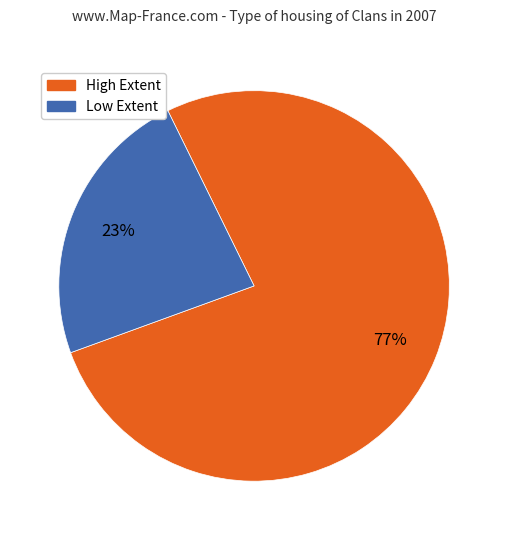

Is the sum of Low Extent and High Extent greater than half?

Yes